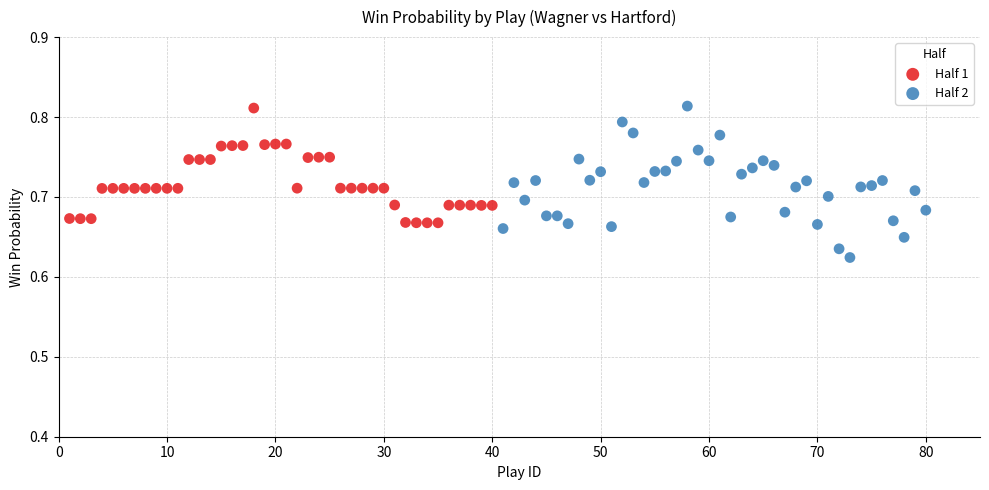

Which series has the widest spread of Y values?

Half 2